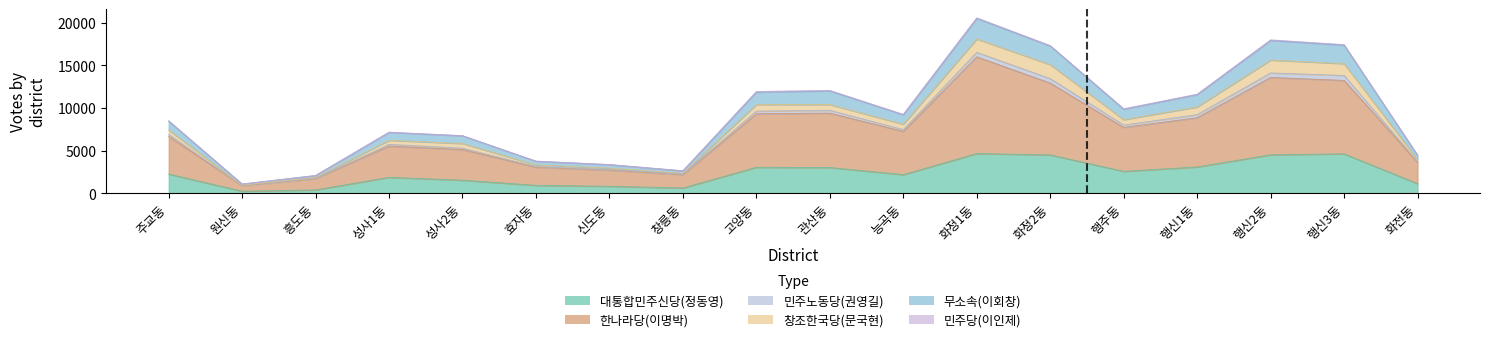

Which category has the lowest value across all series?

원신동